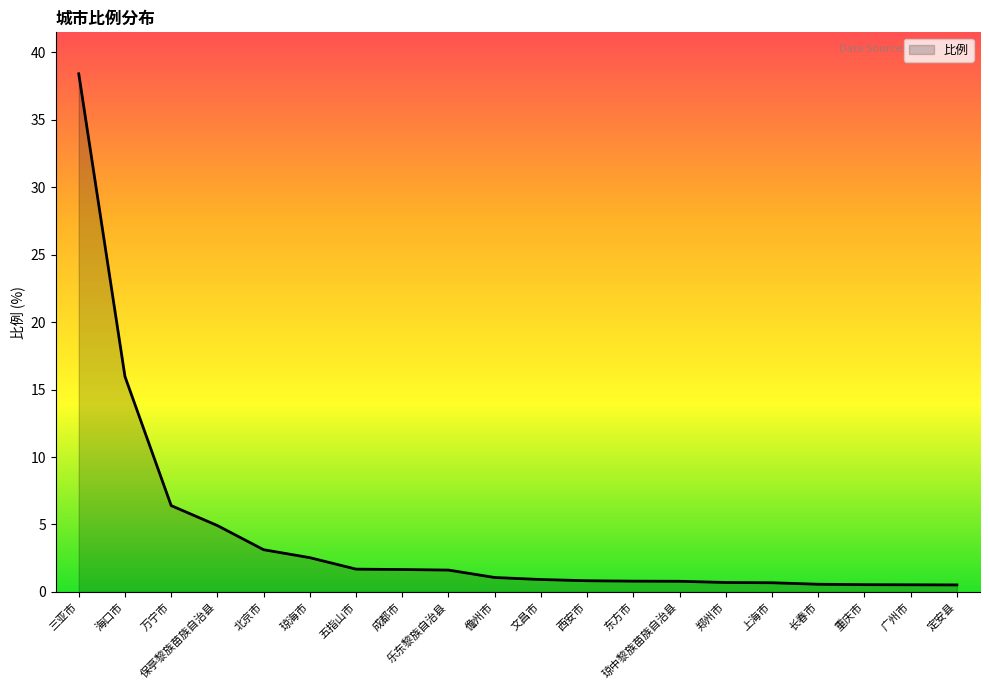

The value at 三亚市 is 38.4. True or false?

True